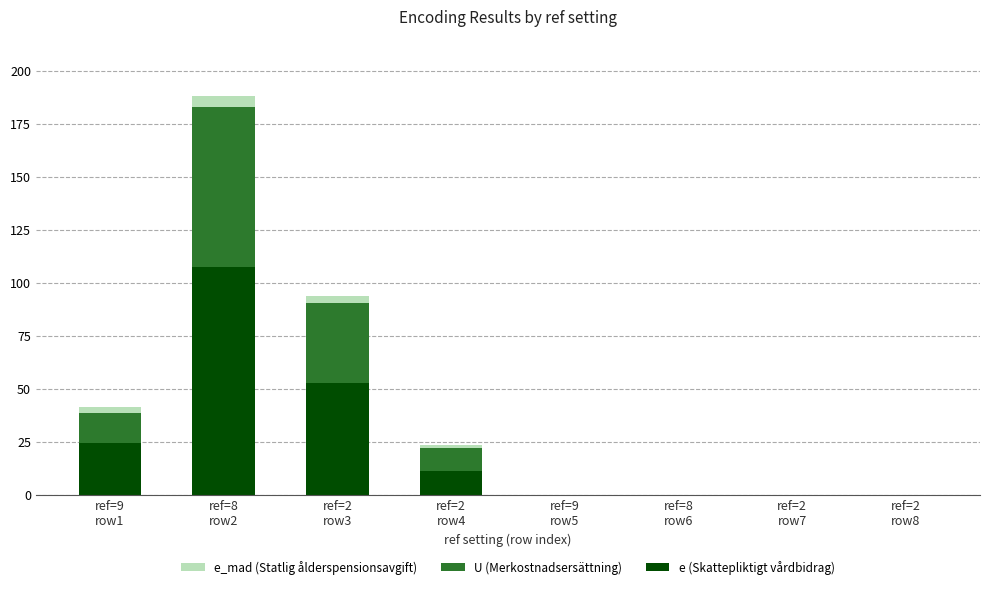

Does the chart contain stacked bars?

Yes